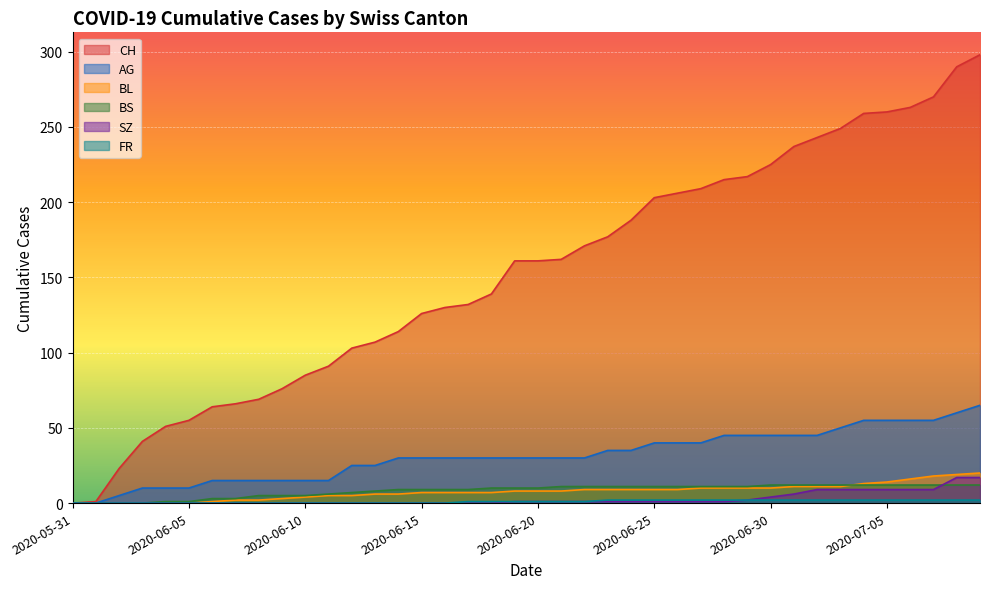

True or false: CH has a value of 23 at 2020-06-02.

True